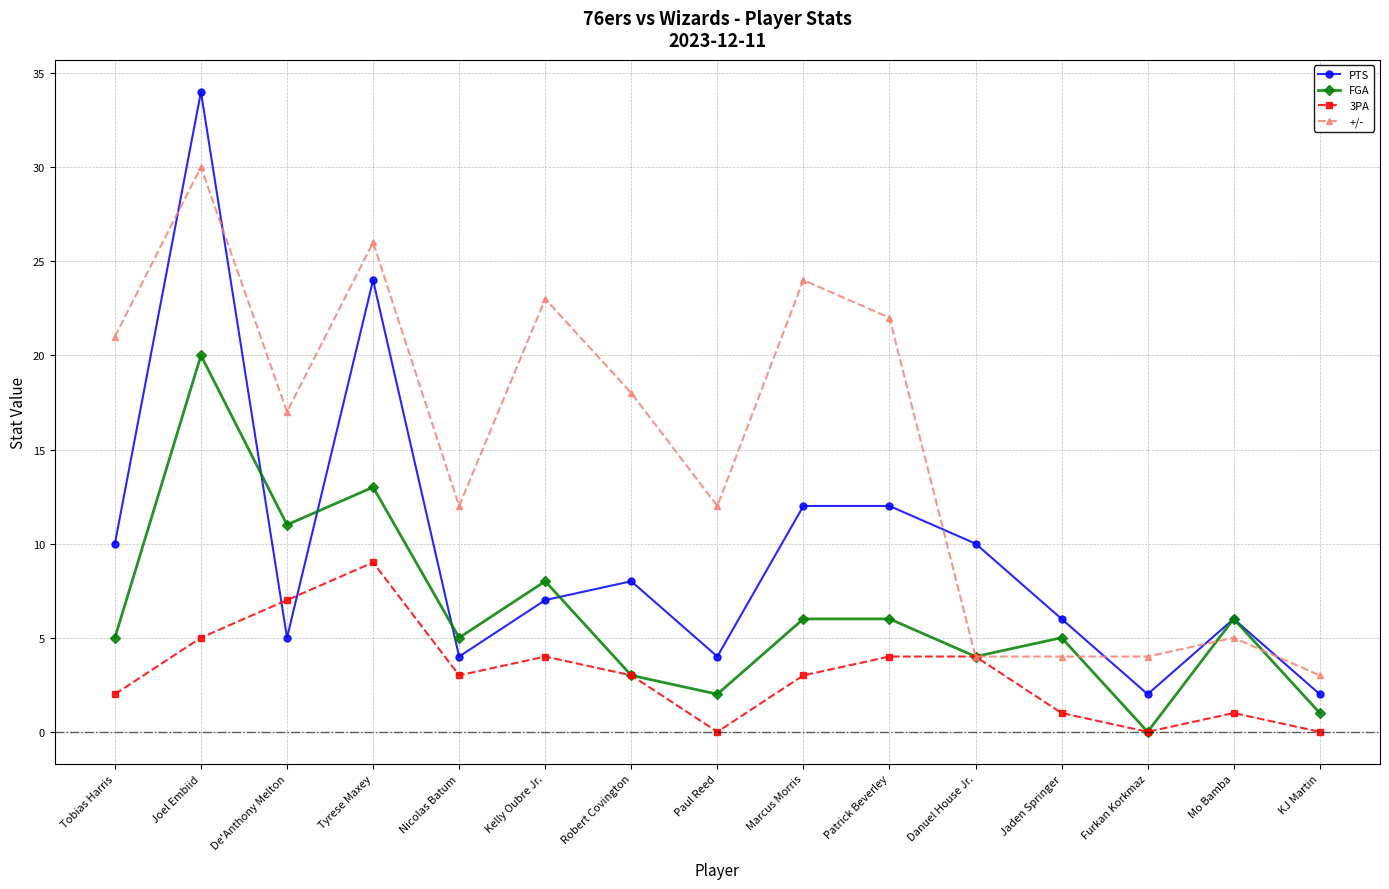

Rank the series by their maximum value, from lowest to highest.

3PA, FGA, +/-, PTS